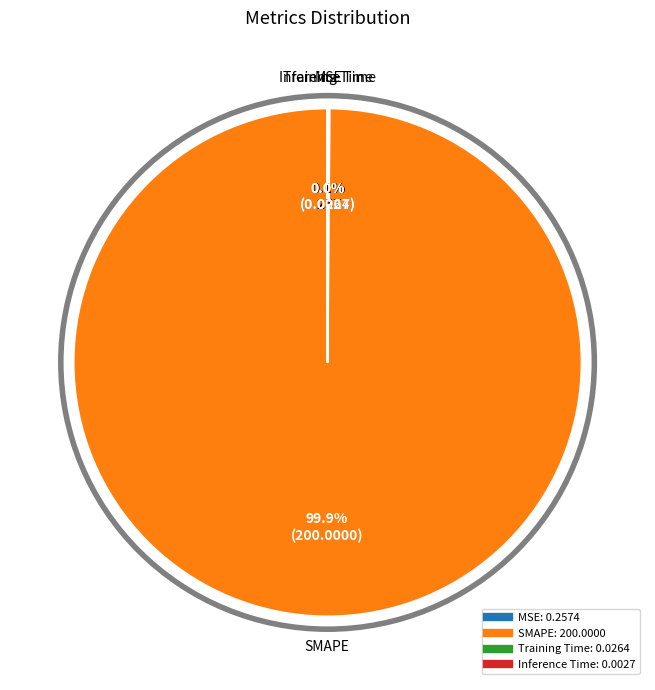

What is the majority slice?

SMAPE